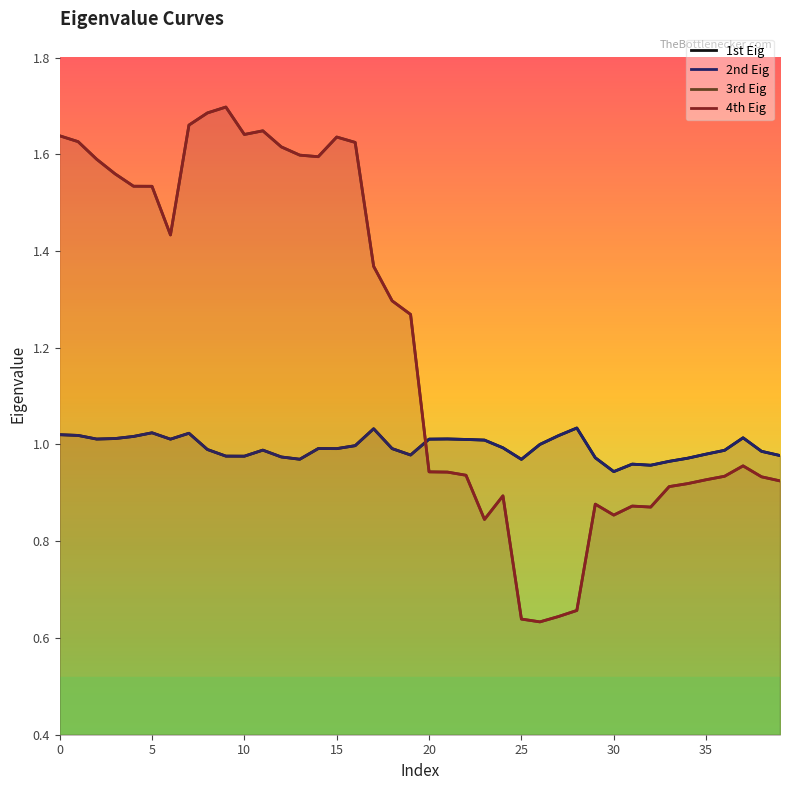

True or false: 4th Eig has a value of 0.9 at 30.

True